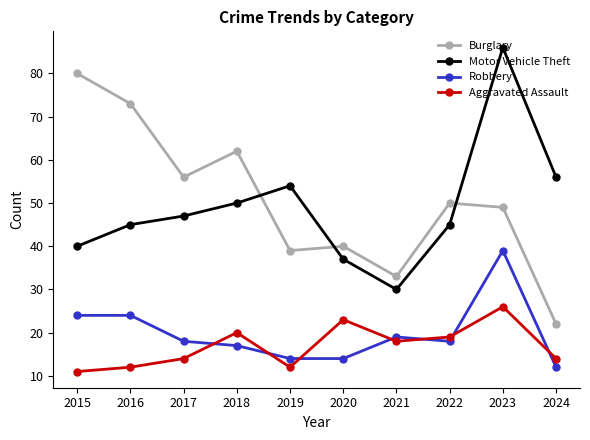

At which category does Burglary reach its first local valley?

2017